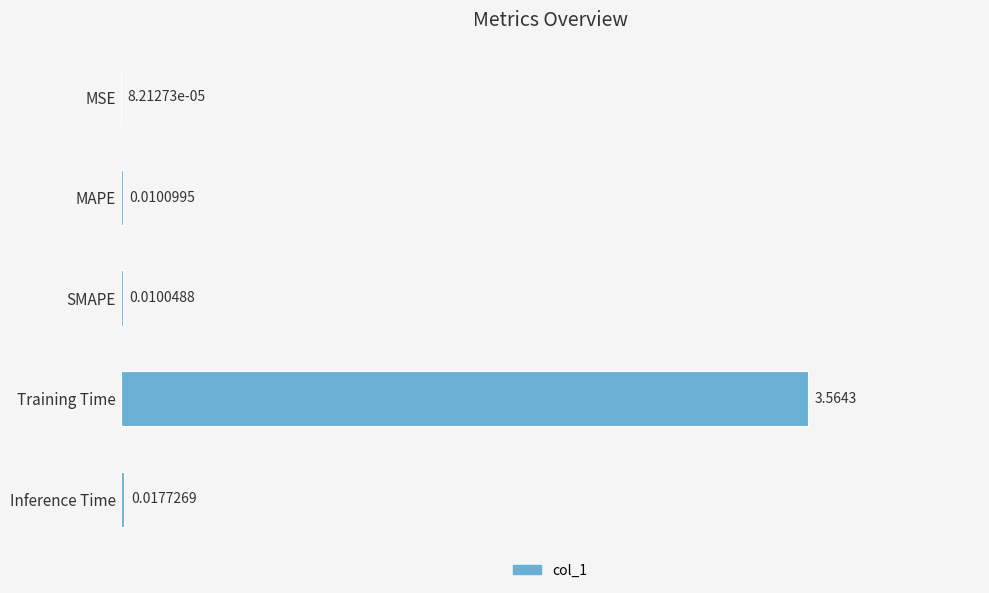

What is the change in value from MSE to Training Time?

+3.6